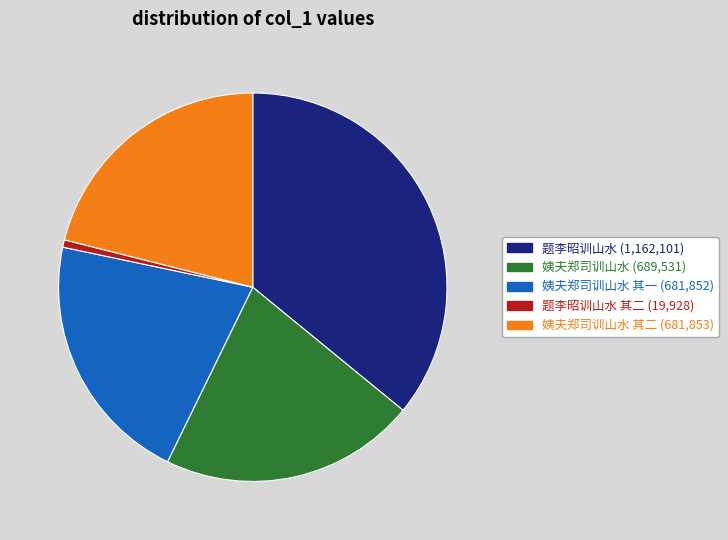

Is there a majority slice in this chart?

No